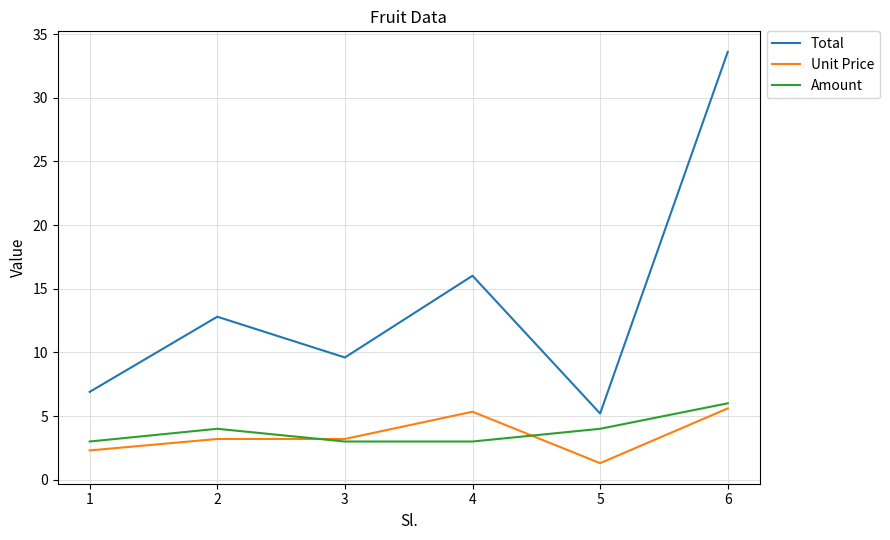

True or false: Amount and Unit Price intersect in this chart.

True